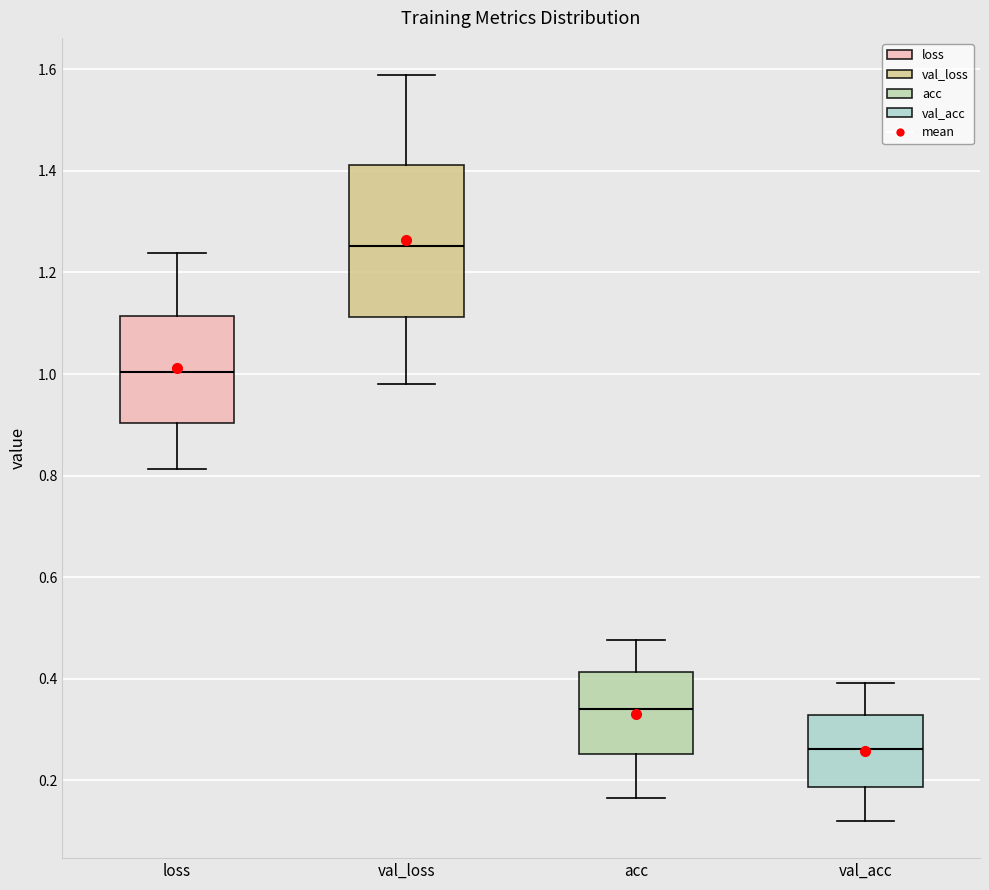

Where does the lower whisker of the box for loss end on the y-axis? The values are not printed on the chart, so give them approximately, as read against the axis.

0.82